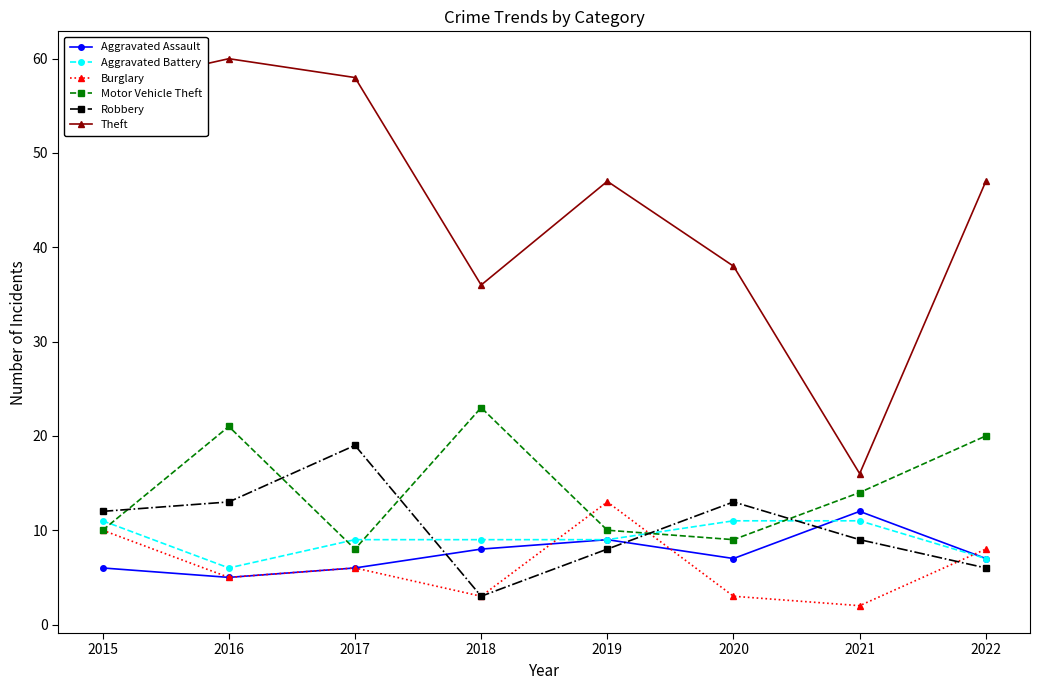

Which label corresponds to the smallest value in the chart?

2021